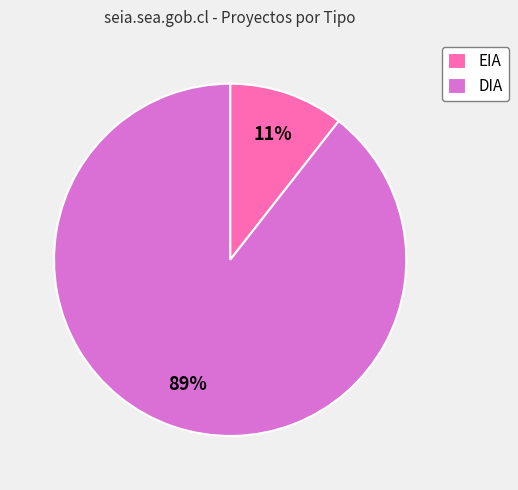

How many slices are in this pie chart?

2